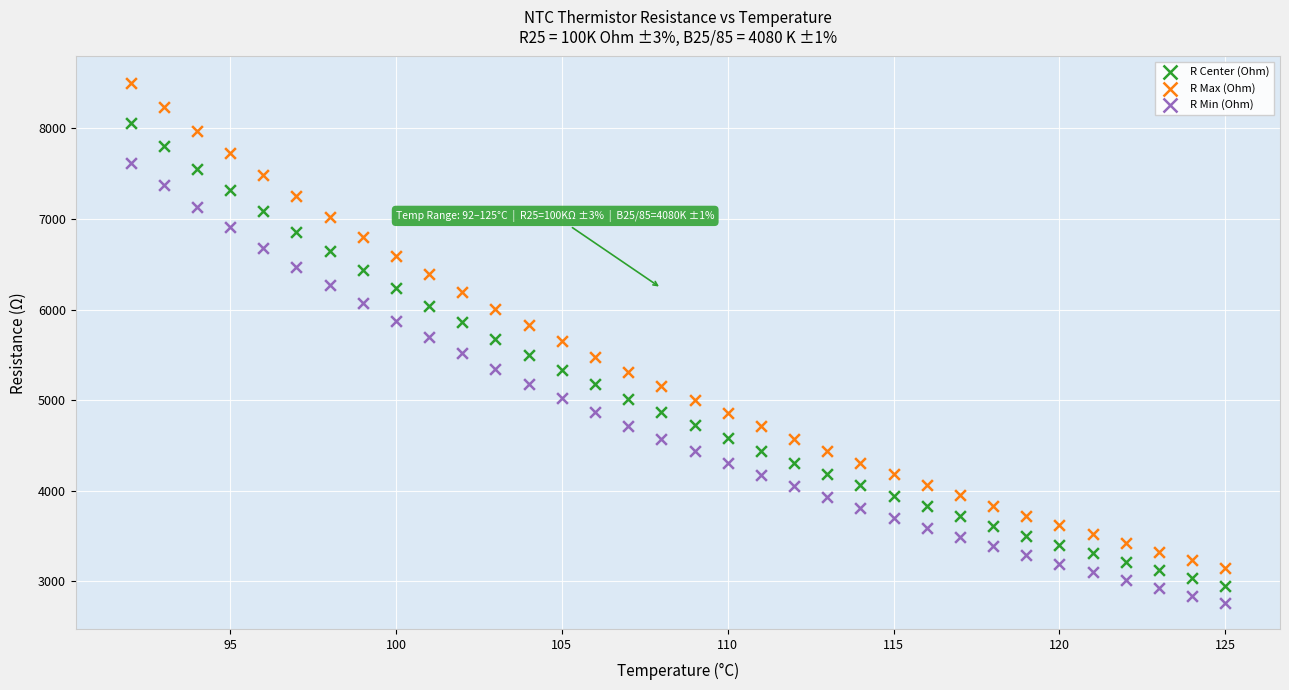

Which series has the widest spread of Y values?

R Max (Ohm)